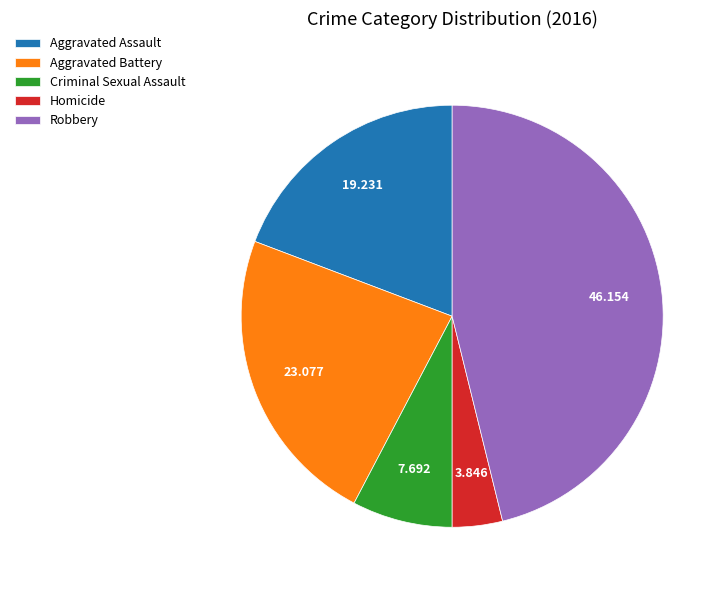

Is the sum of Aggravated Battery and Homicide greater than half?

No